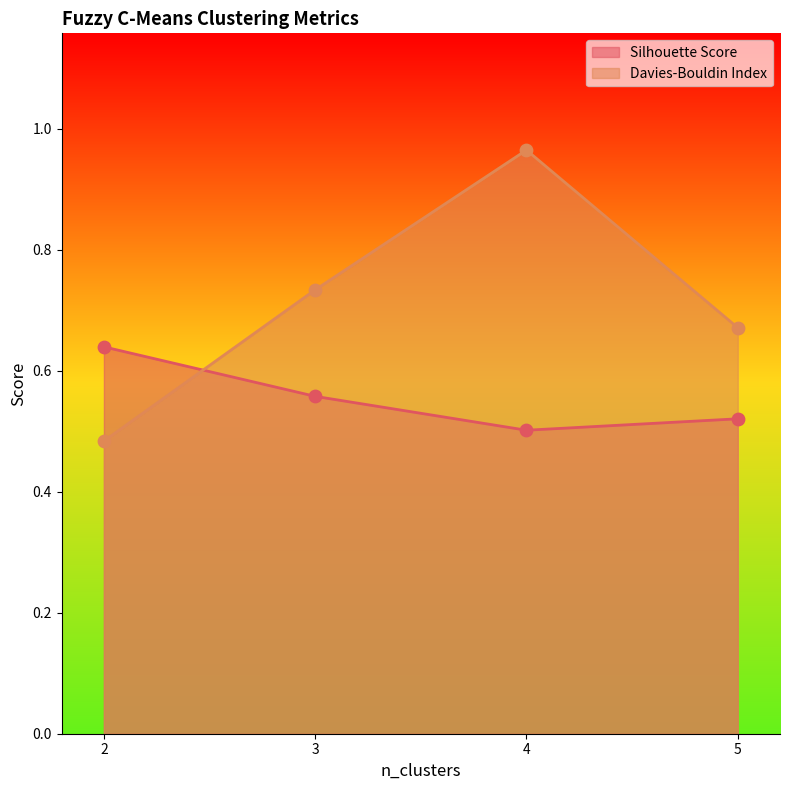

Is the value of Davies-Bouldin Index at 4 greater than the value of Silhouette Score at 2?

Yes